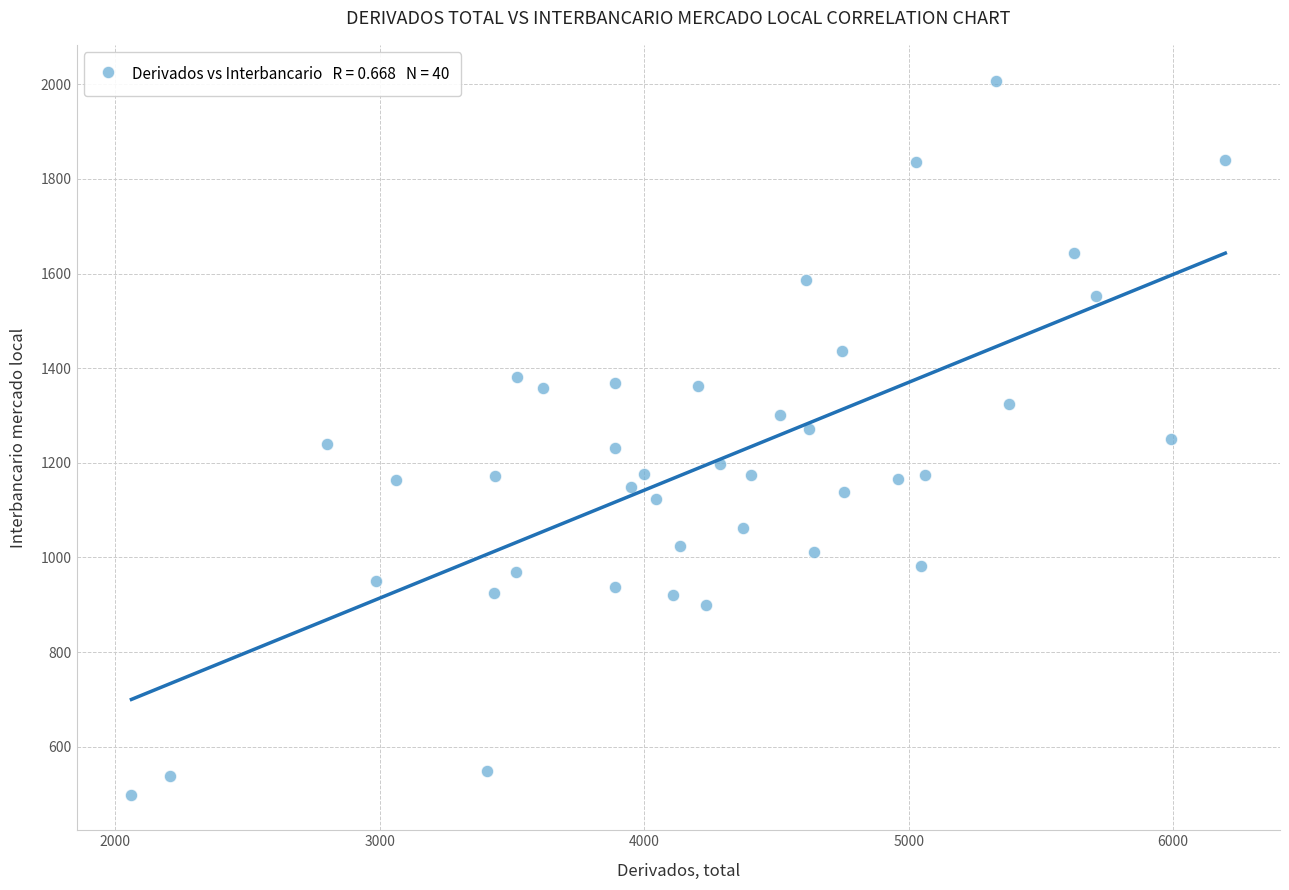

What is the range of Y values (max minus min)?

1509